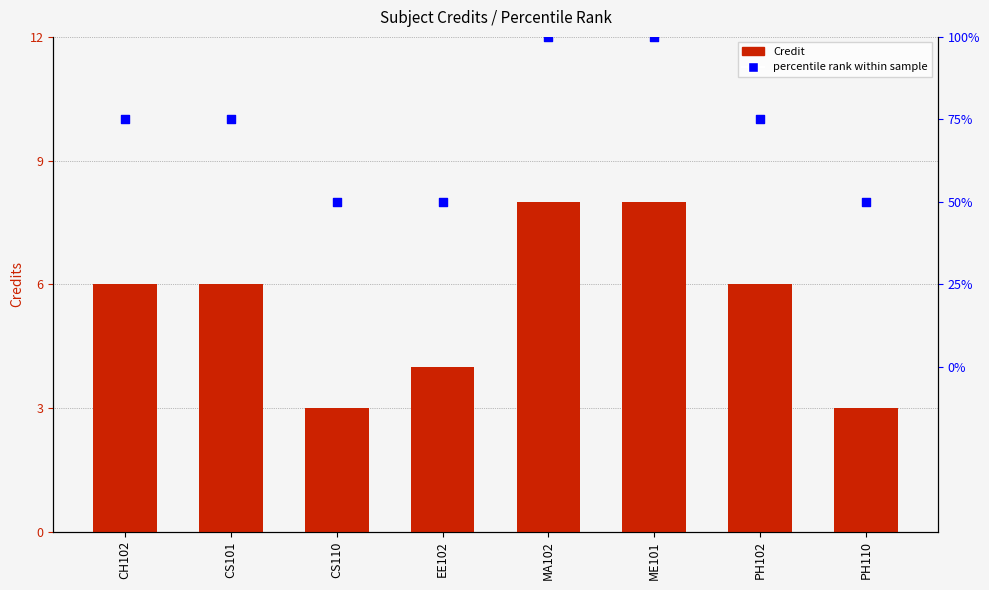

At which category is the sum across all series the highest?

MA102